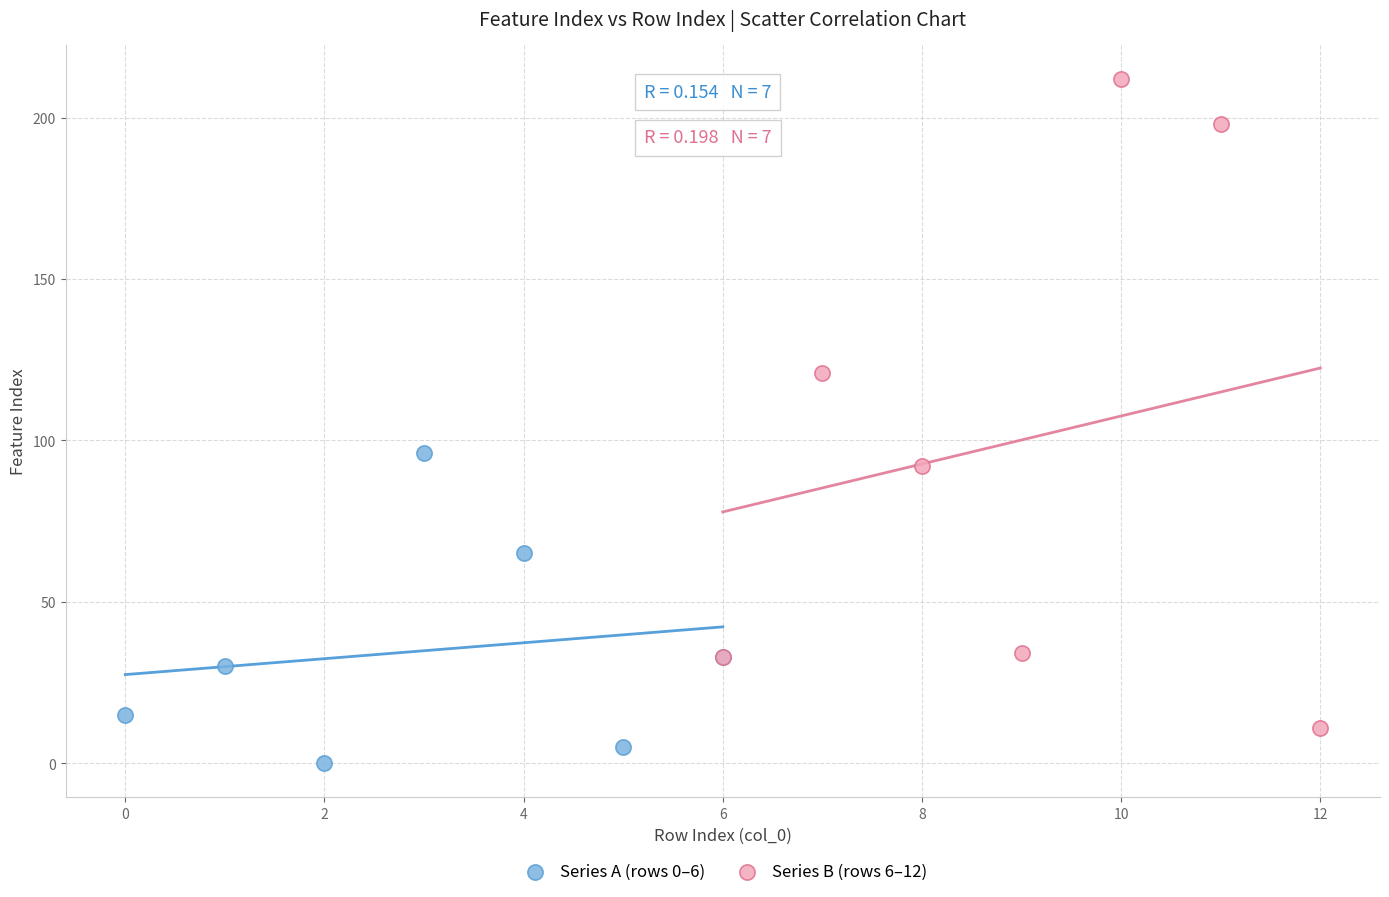

What are all the series names shown in the legend?

Series A (rows 0–6), Series B (rows 6–12)